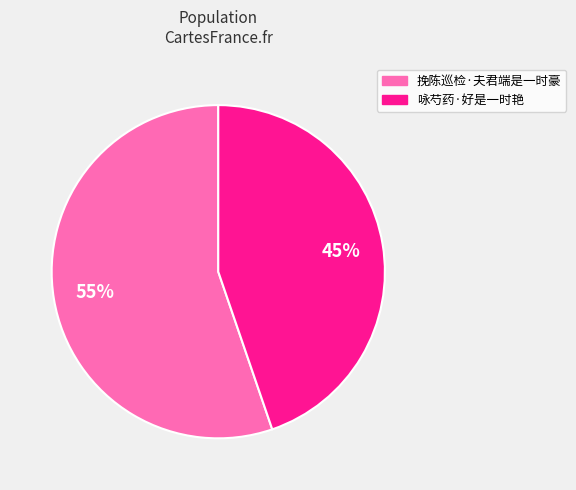

Rank the categories by value from lowest to highest.

咏芍药·好是一时艳, 挽陈巡检·夫君端是一时豪